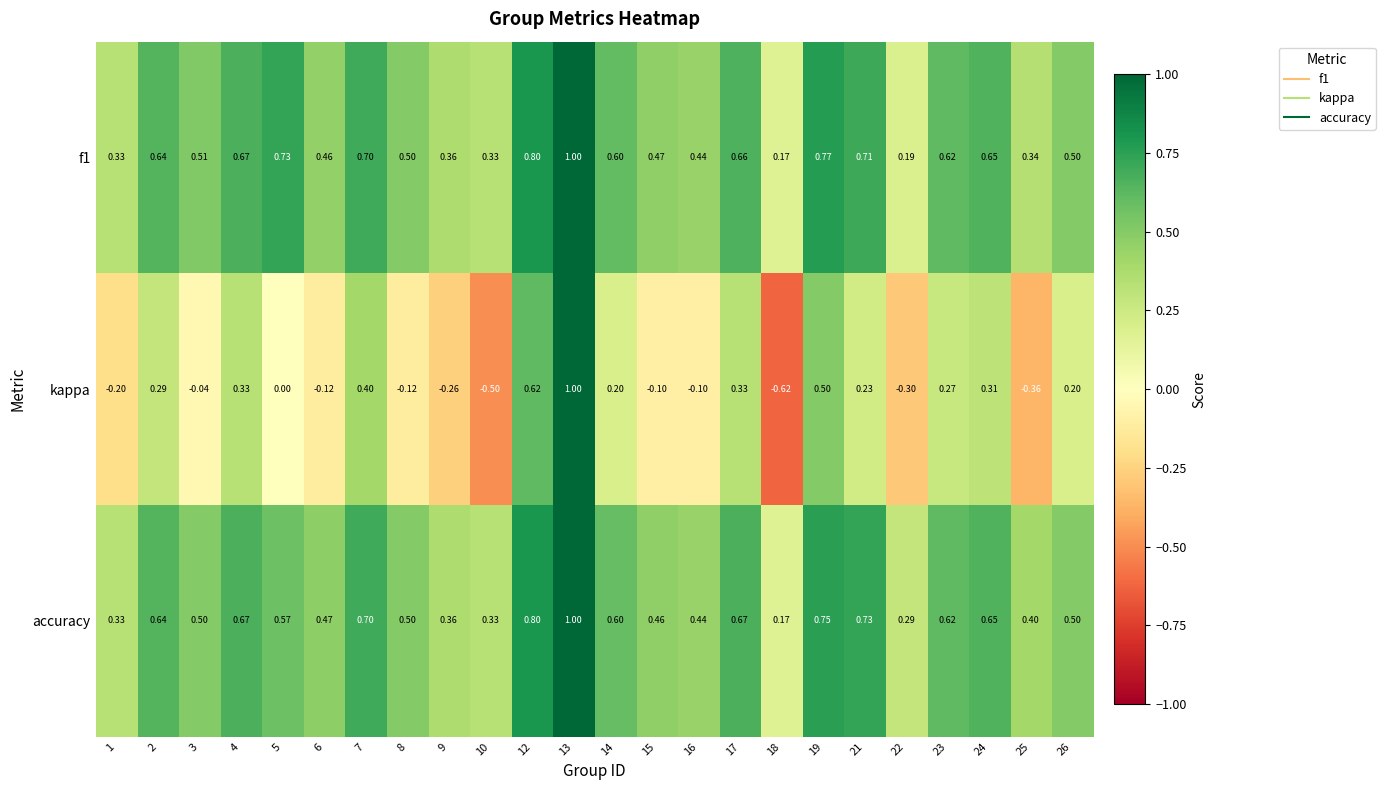

Between 13 and 15, which series saw the biggest shift?

kappa